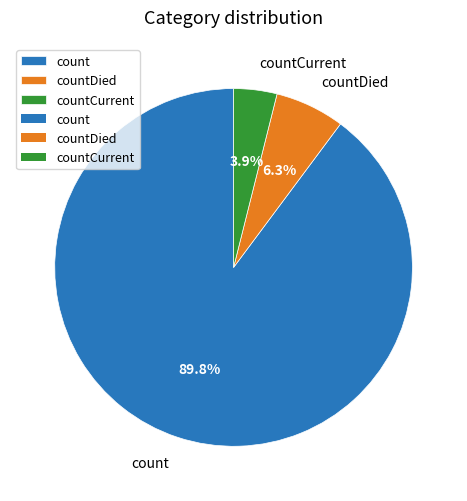

What percentage do countDied and countCurrent together represent?

10.2%